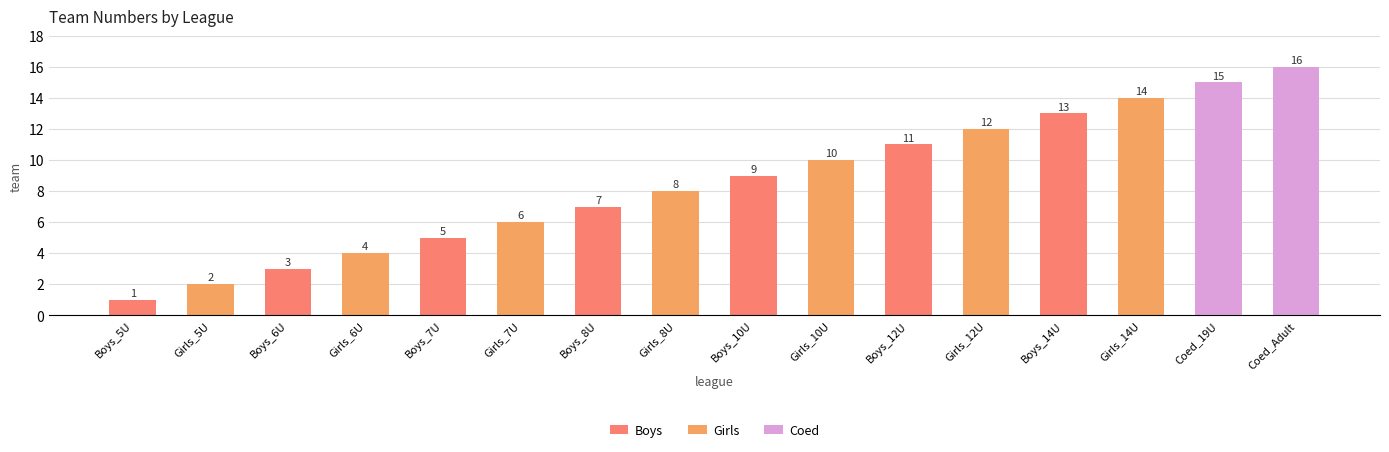

Reading left to right, what are all the values shown in this chart?

1	2	3	4	5	6	7	8	9	10	11	12	13	14	15	16